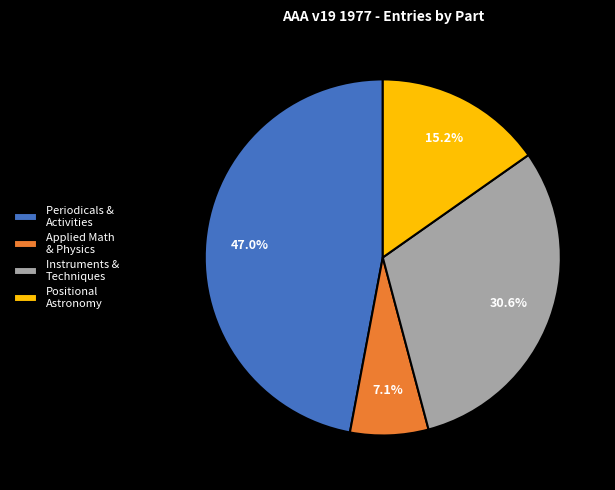

Approximately how many times larger is the value at Periodicals & Activities compared to Positional Astronomy?

3.1